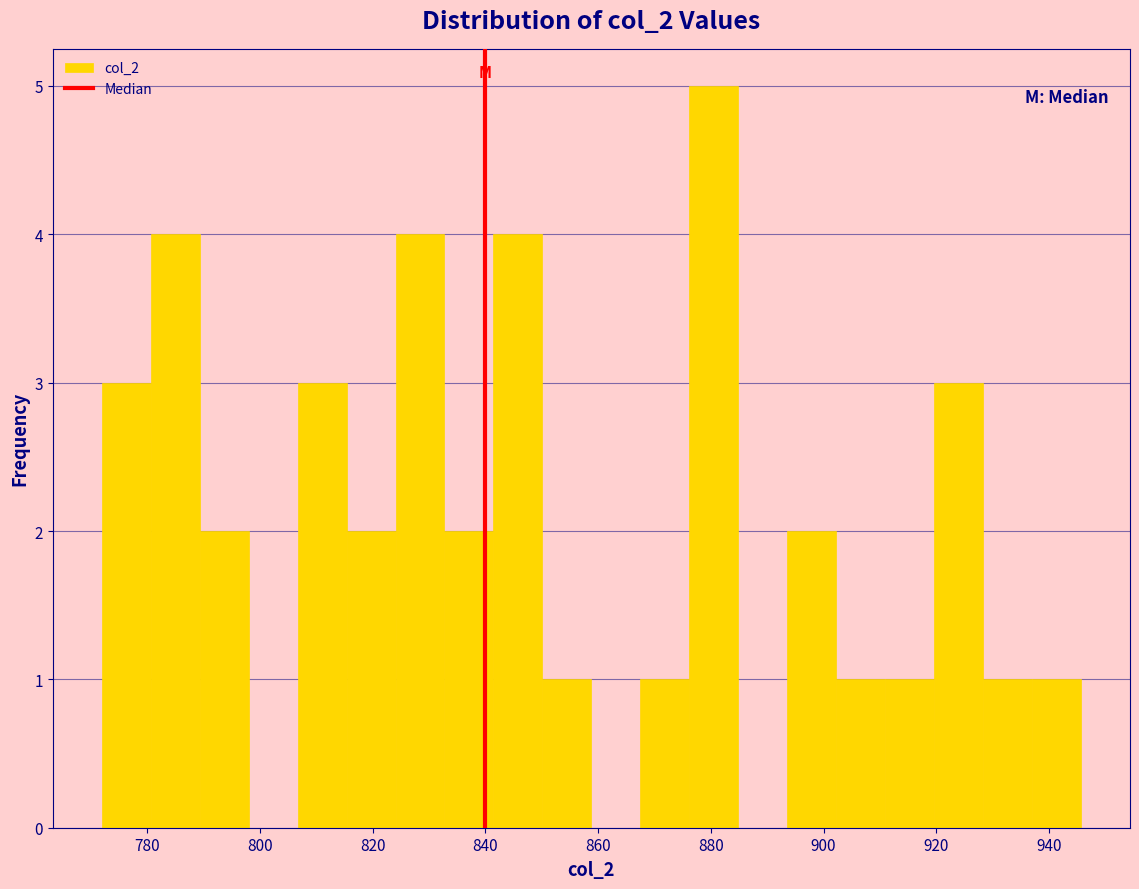

Which range on the x-axis has the tallest bar?

876 to 884